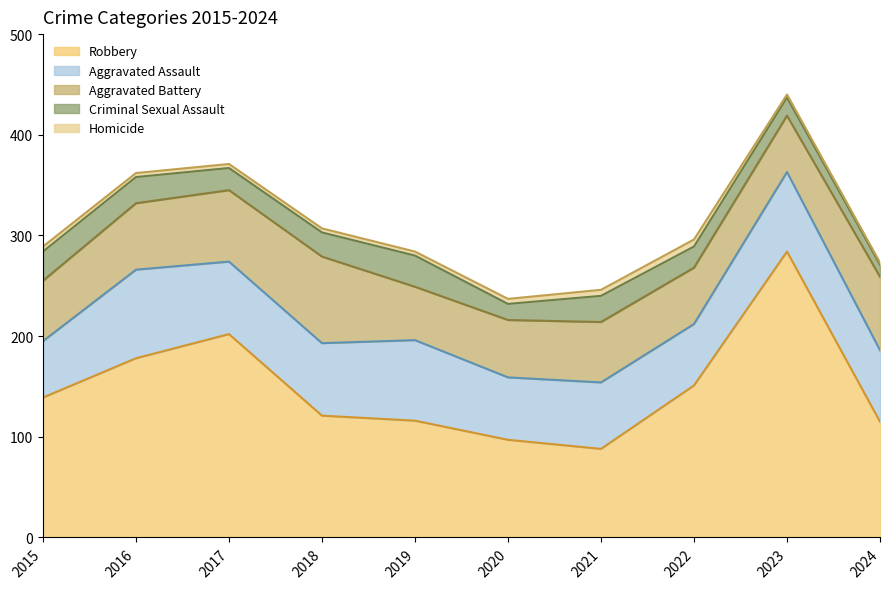

At which category does Criminal Sexual Assault reach its first local peak?

2019